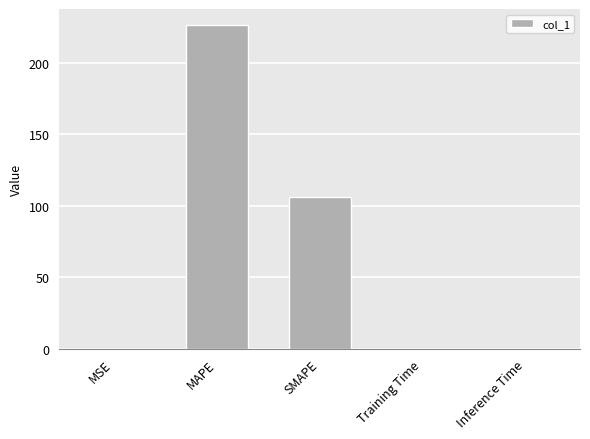

Which category has the highest value across all series?

MAPE